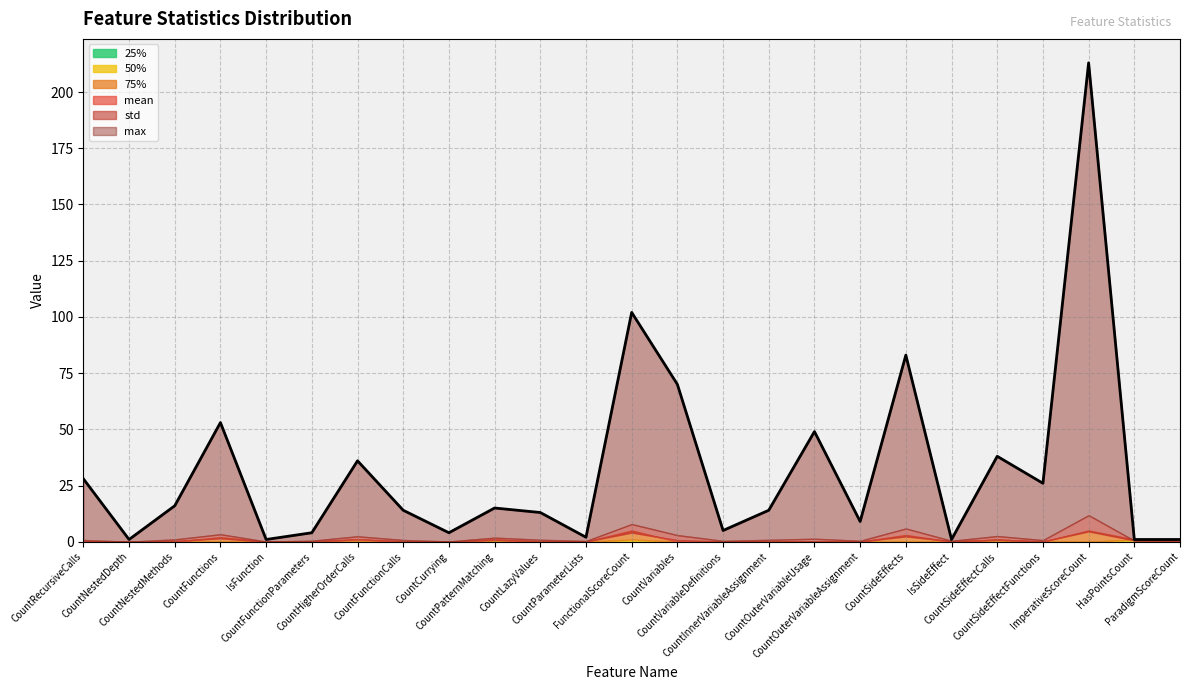

Where is mean nearest to the value 2?

CountSideEffects